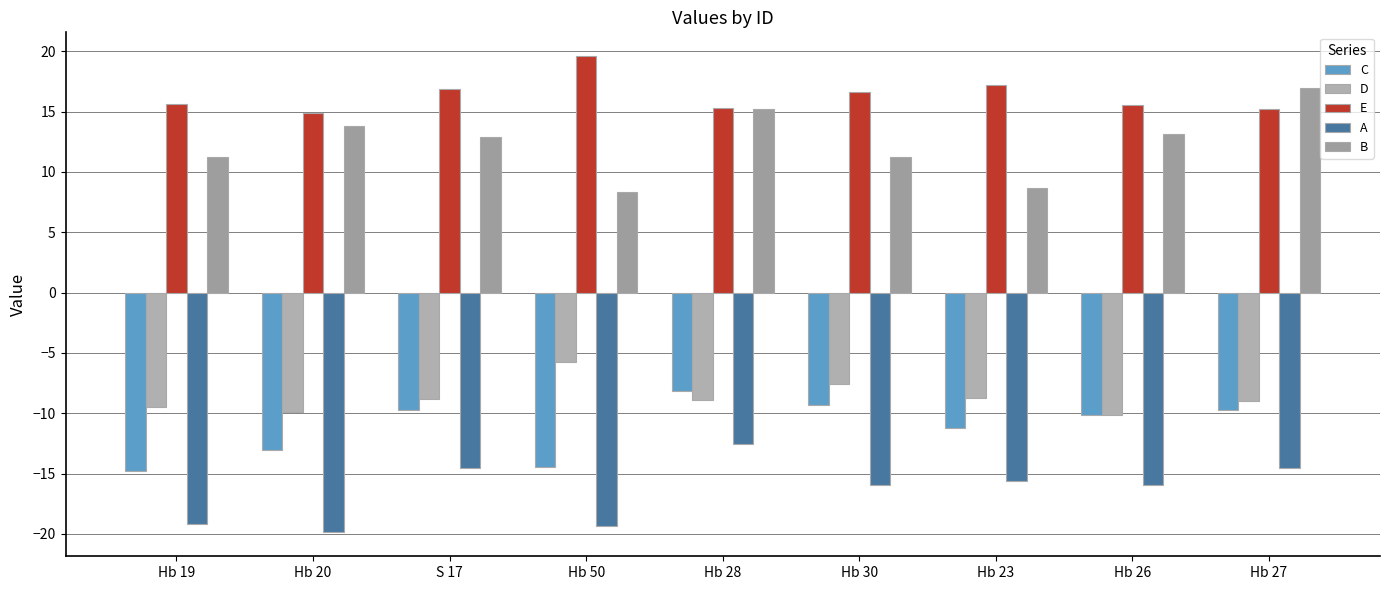

What is the label of the 7th bar from the left?

Hb 23